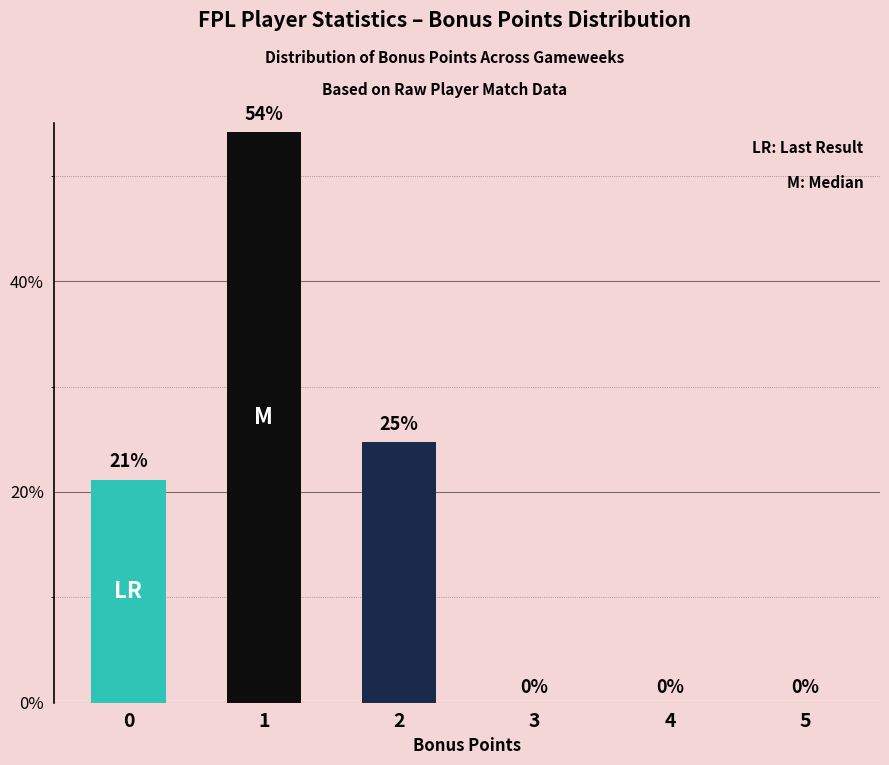

Rank the categories by value from highest to lowest.

1, 2, 0, 3, 4, 5